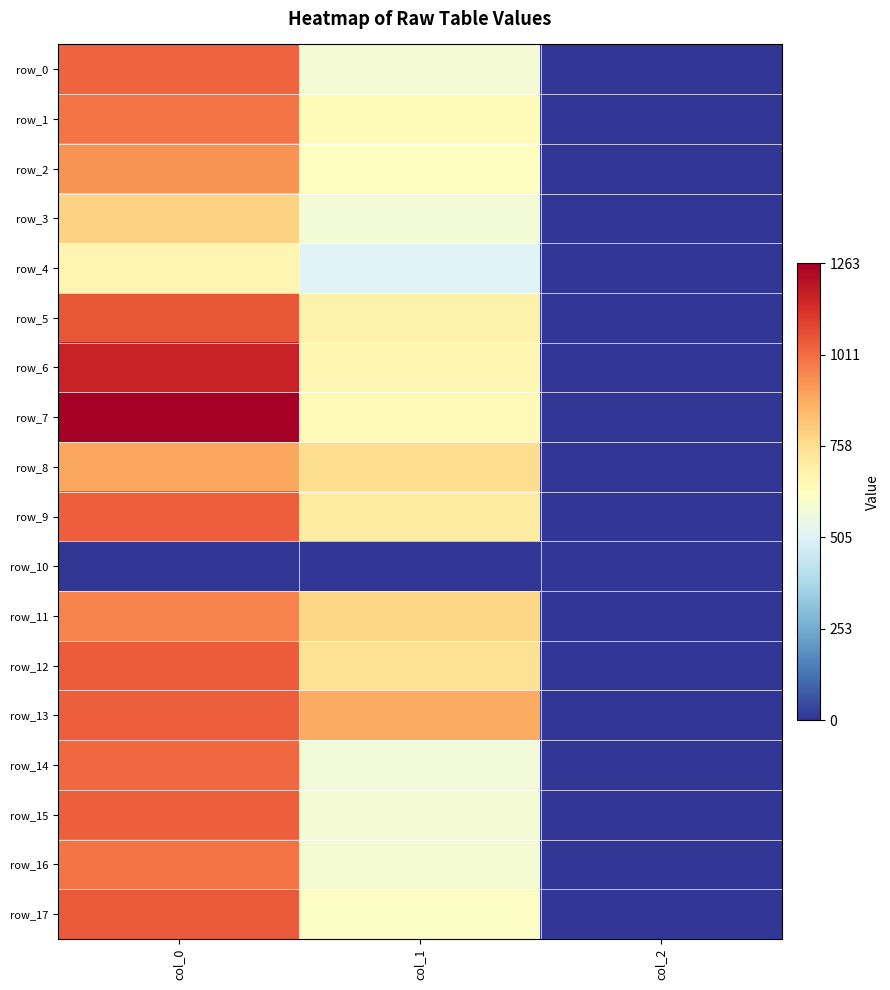

Which label corresponds to the largest value in the chart?

col_0